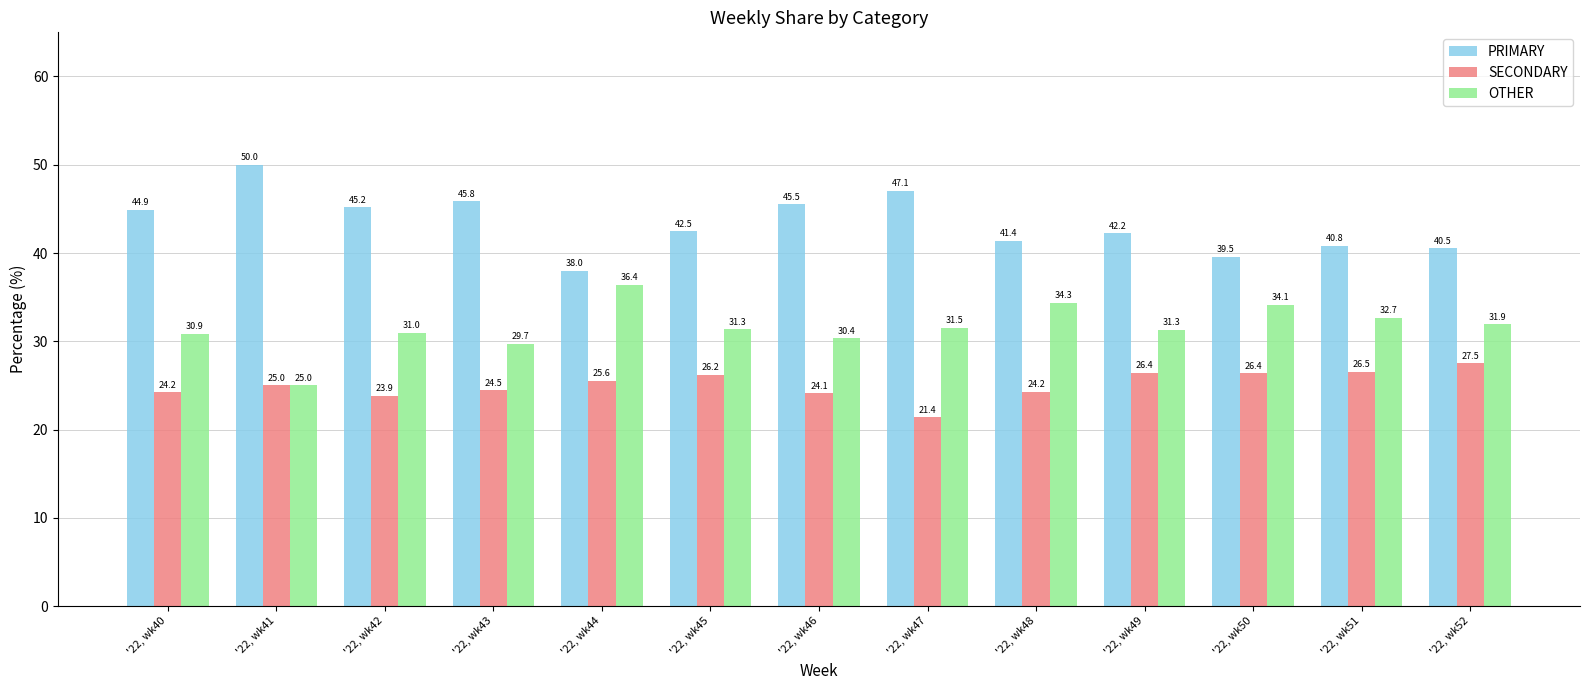

Is the value of OTHER at '22, wk46 greater than the value of SECONDARY at '22, wk48?

Yes